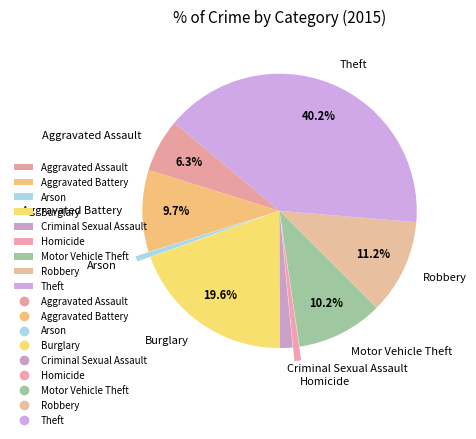

To the nearest percent, what percentage of the pie is Aggravated Battery?

10%